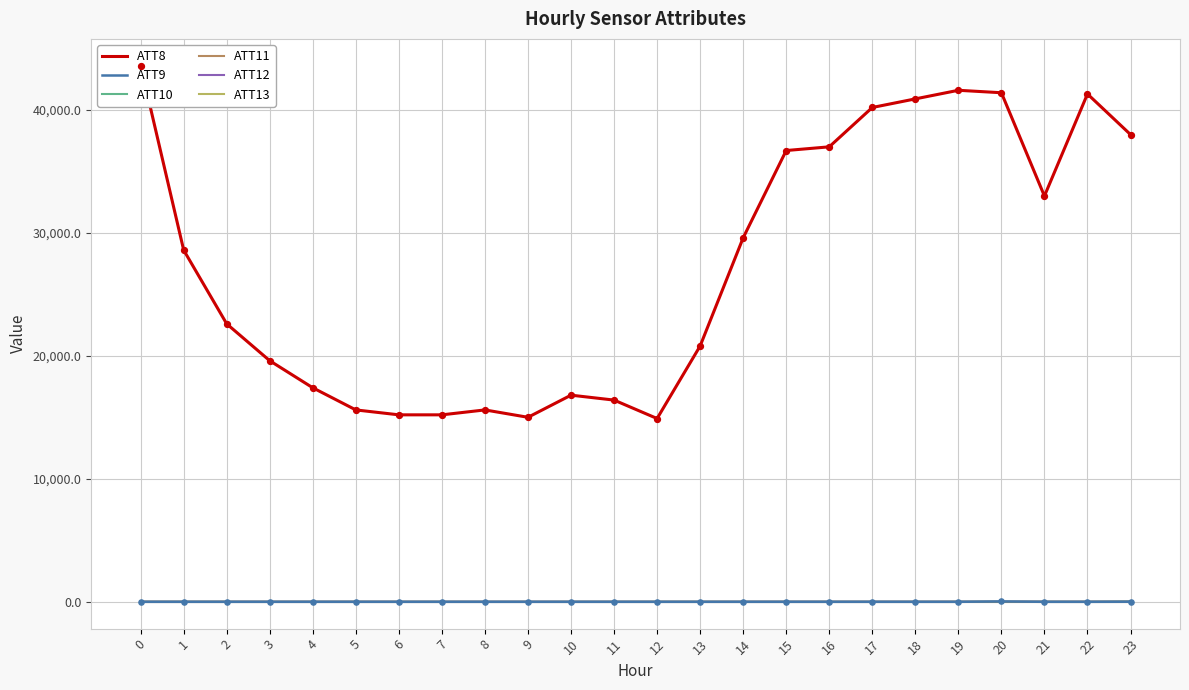

Is the value of ATT9 at 1 greater than the value of ATT13 at 1?

No